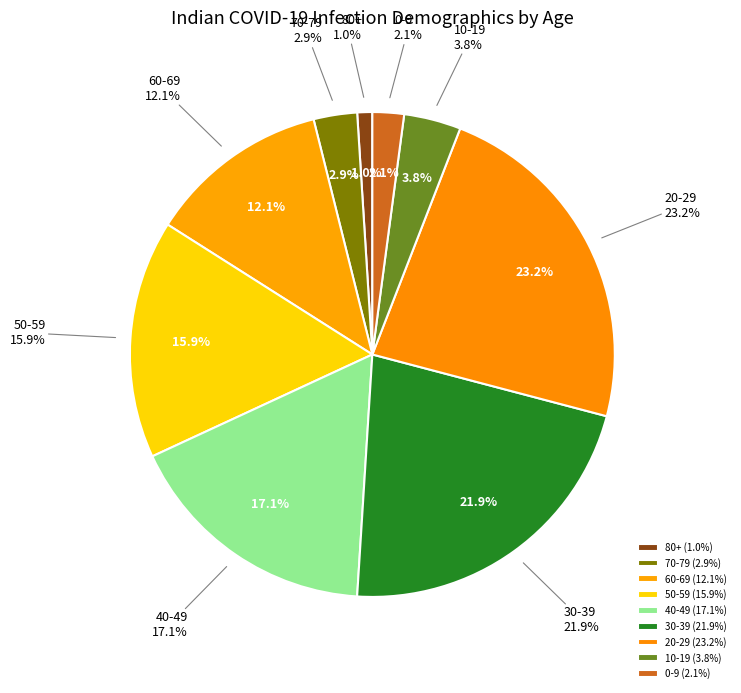

To the nearest percent, what is the difference between the 30-39 and 80+ slice percentages?

21%